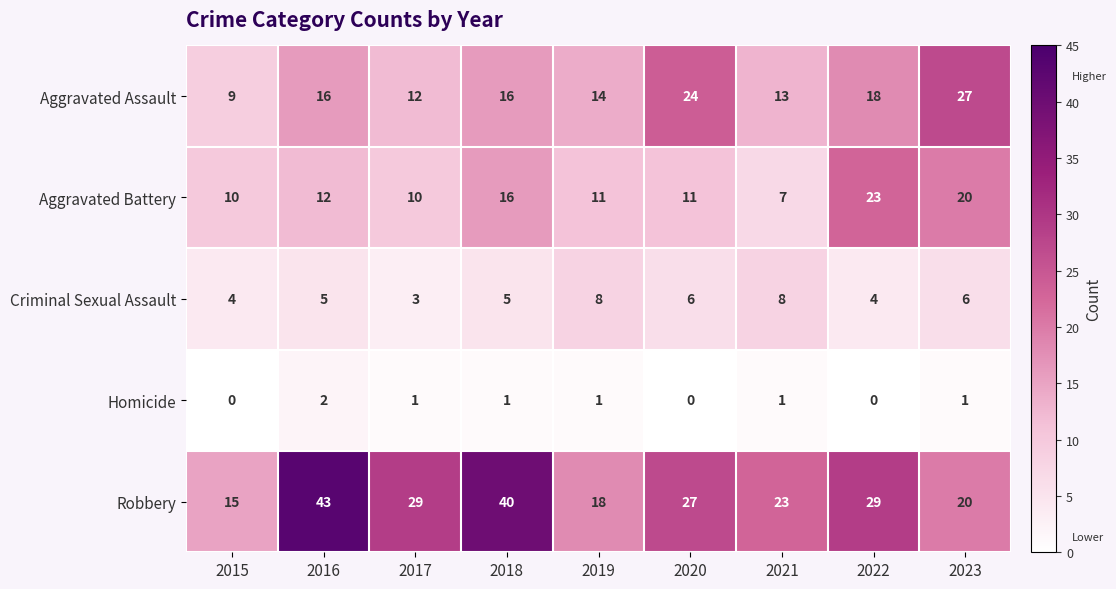

List the series in order of their peak value, highest first.

Robbery, Aggravated Assault, Aggravated Battery, Criminal Sexual Assault, Homicide